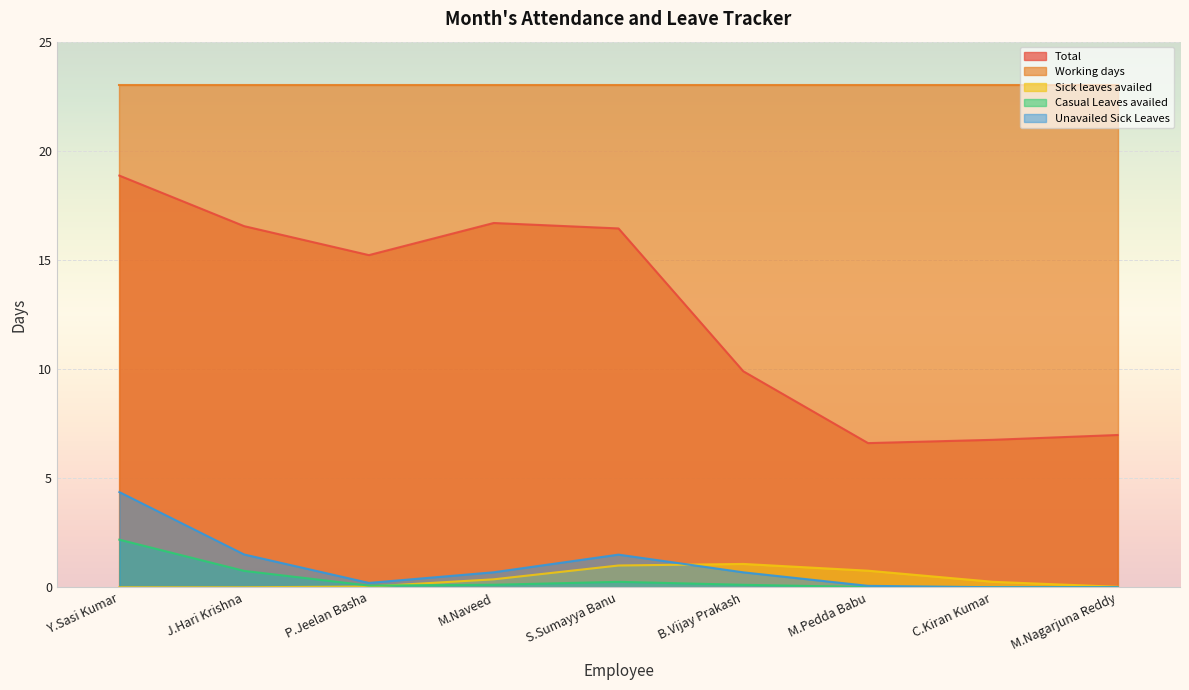

At which label does Sick leaves availed reach its minimum?

Y.Sasi Kumar